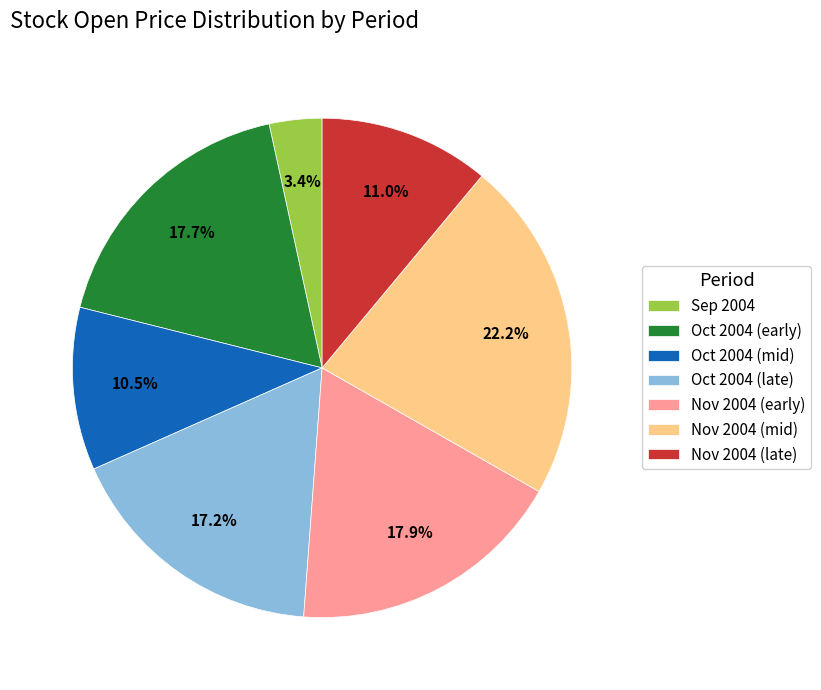

Which slice is the largest?

Nov 2004 (mid)